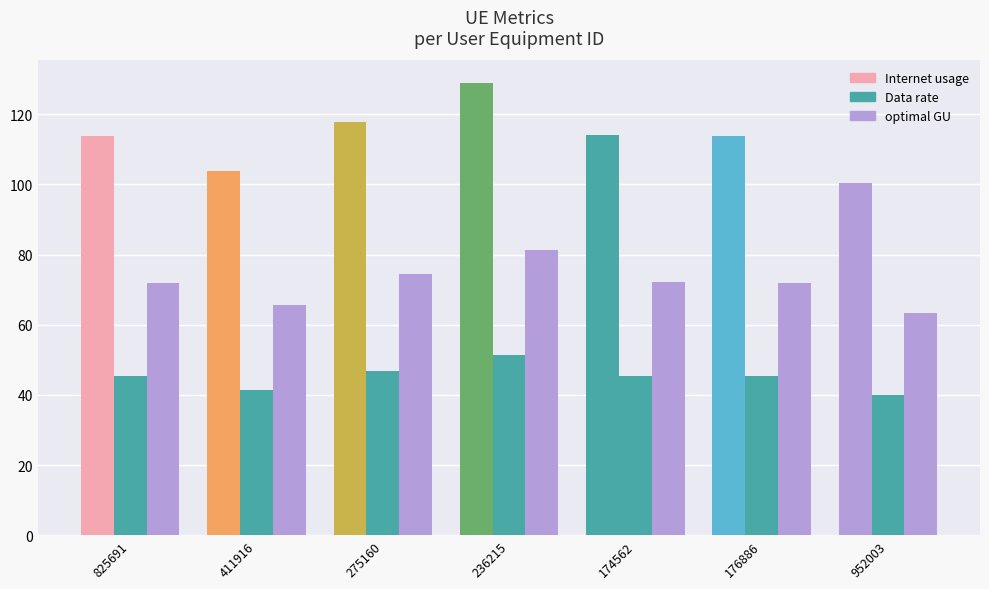

Reading right to left, extract all data points from this chart.

Internet usage: 952003=100.5	176886=114.0	174562=114.1	236215=128.9	275160=117.8	411916=103.9	825691=113.9
Data rate: 952003=40.1	176886=45.4	174562=45.5	236215=51.4	275160=47.0	411916=41.4	825691=45.4
optimal GU: 952003=63.5	176886=72.0	174562=72.1	236215=81.4	275160=74.4	411916=65.6	825691=71.9